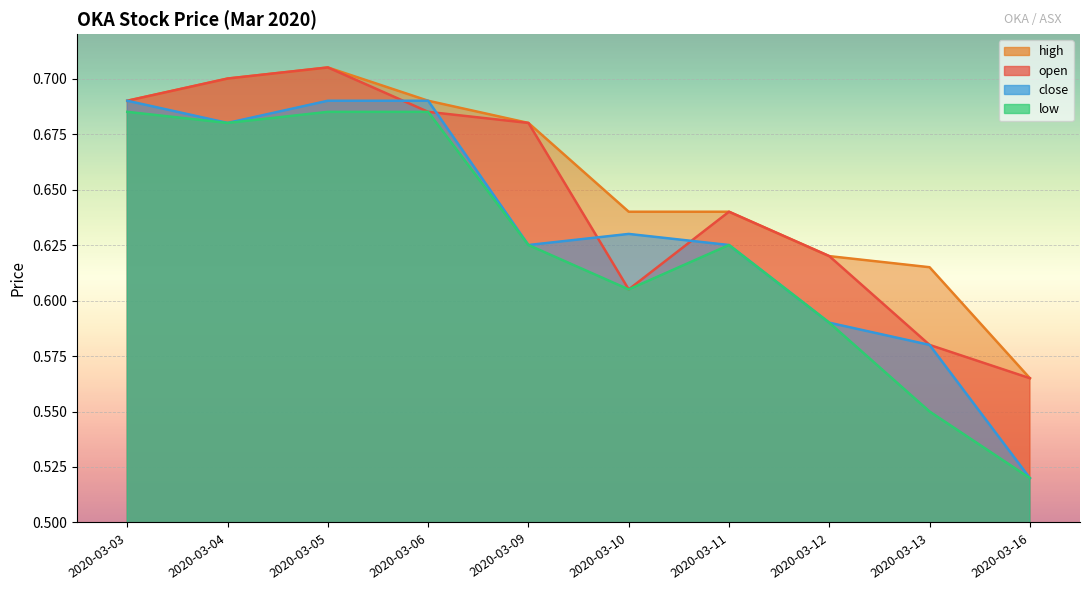

Read the high value at 2020-03-10.

0.6